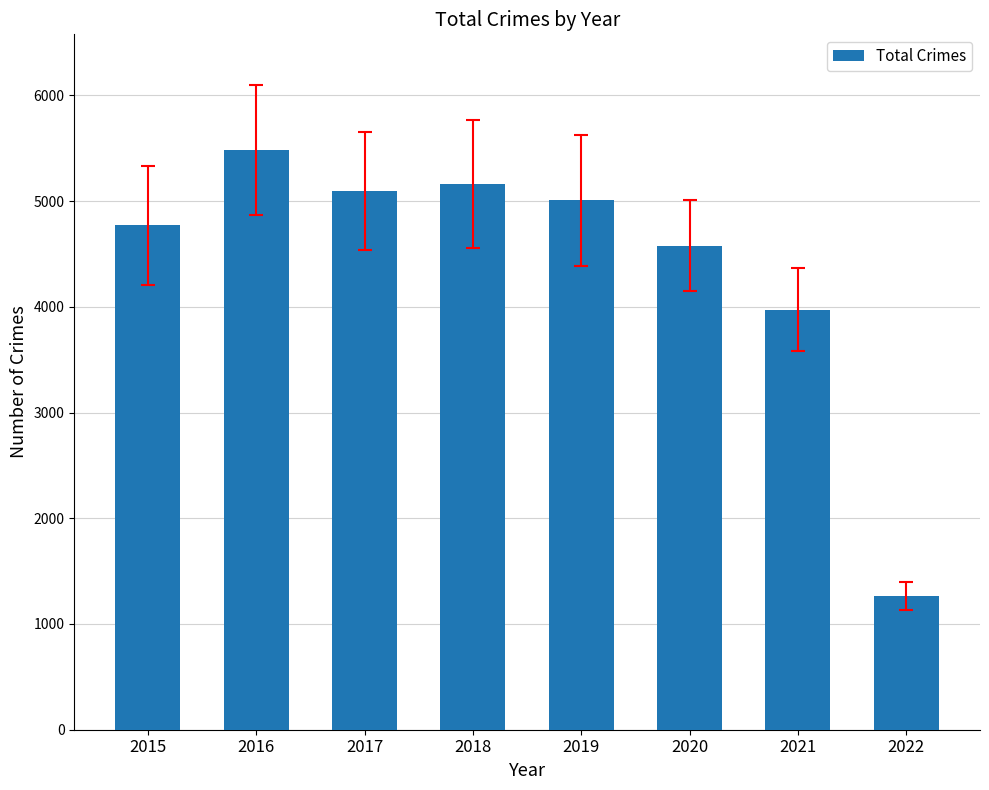

Reading left to right, list all the values displayed in this chart.

4771	5481	5095	5162	5008	4578	3973	1266